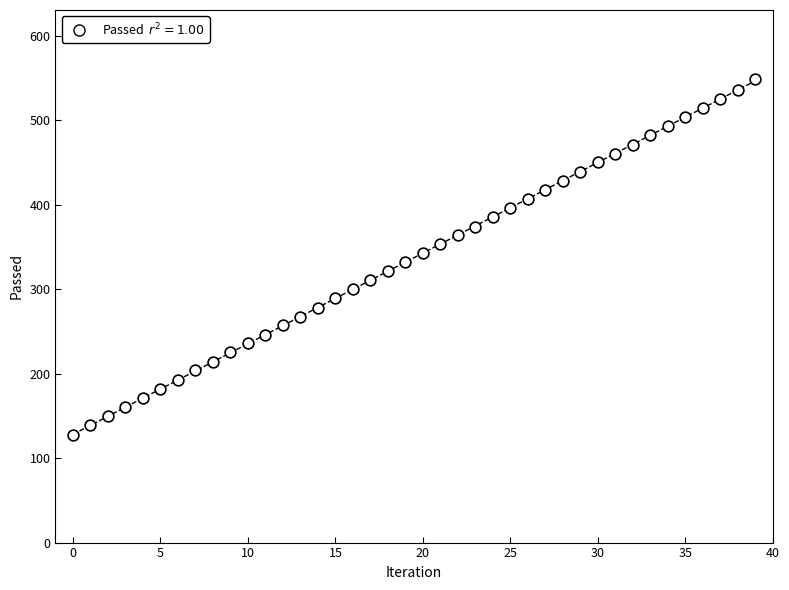

What is the range of Y values (max minus min)?

421